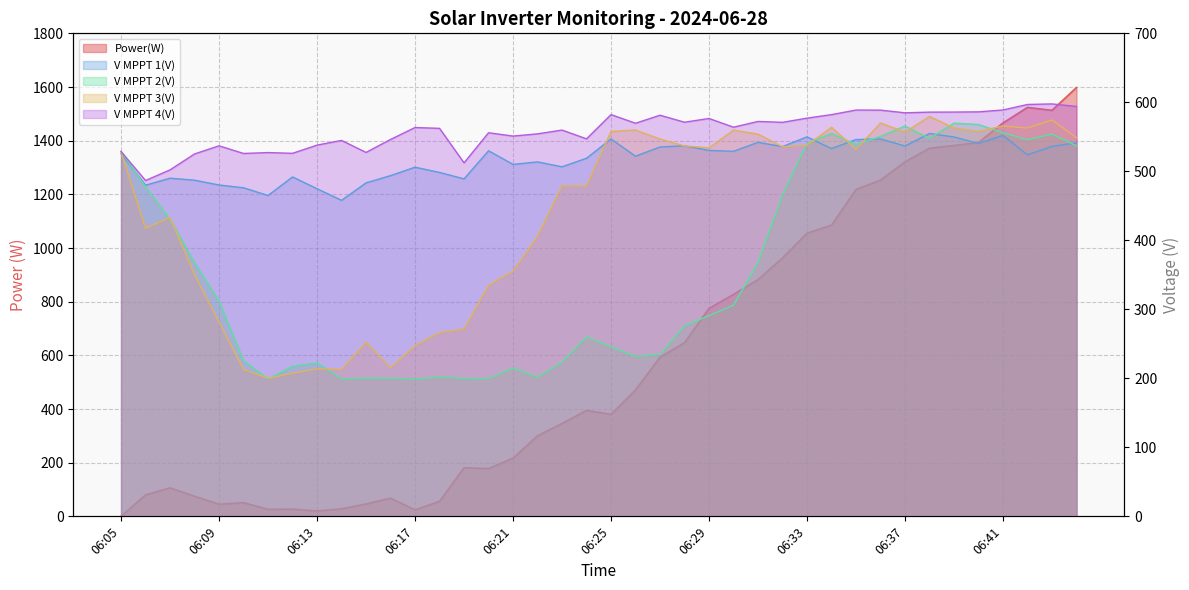

In V MPPT 2(V), how many points are higher than both neighbors (excluding endpoints)?

9